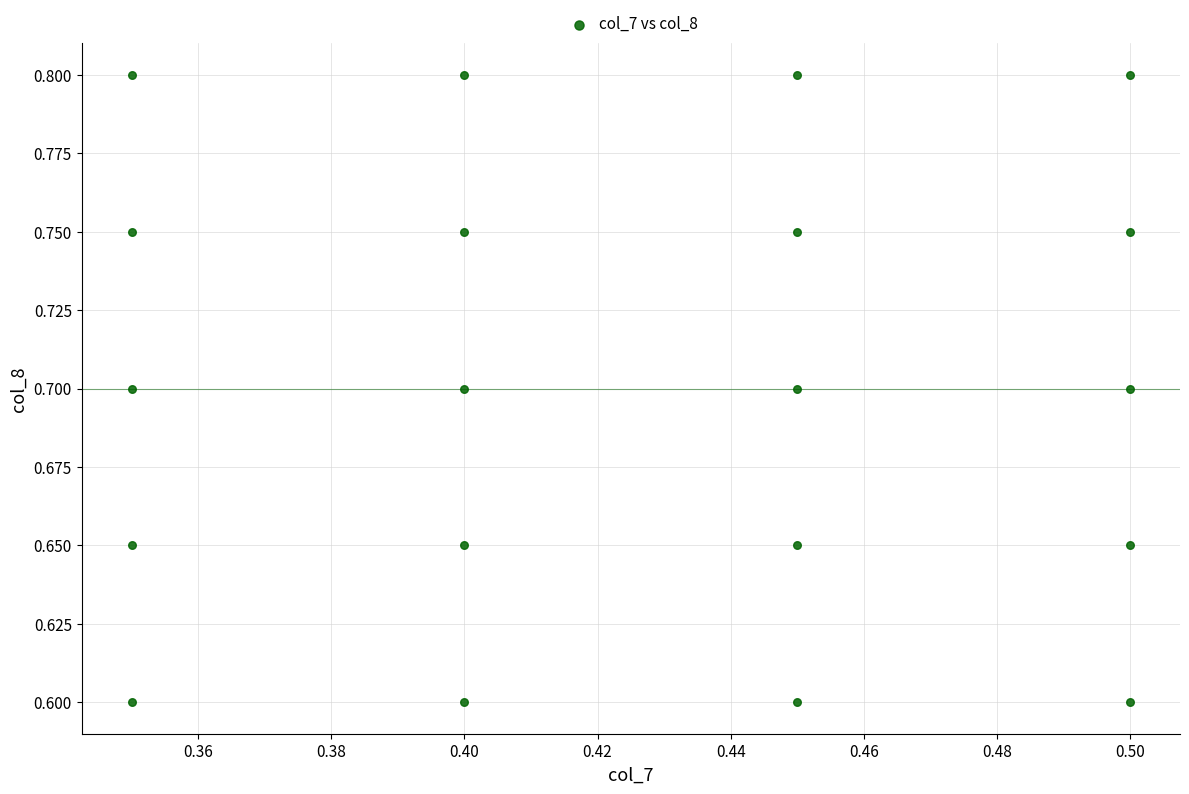

Count the number of points in this scatter plot.

20